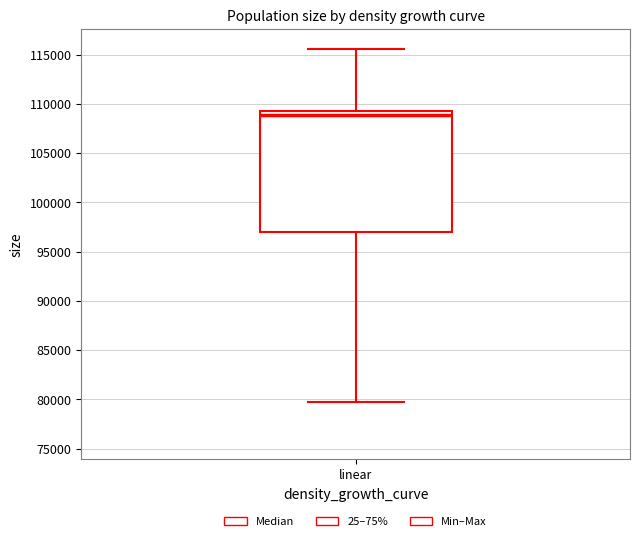

Transcribe this box plot: give where the median line is, the range the box spans, and where the two whiskers end, as read against the y-axis. The values are not printed on the chart, so give them approximately, as read against the axis.

median 109000 (just below the box's upper edge), box 97000 to 109000, whiskers 79500 to 115500